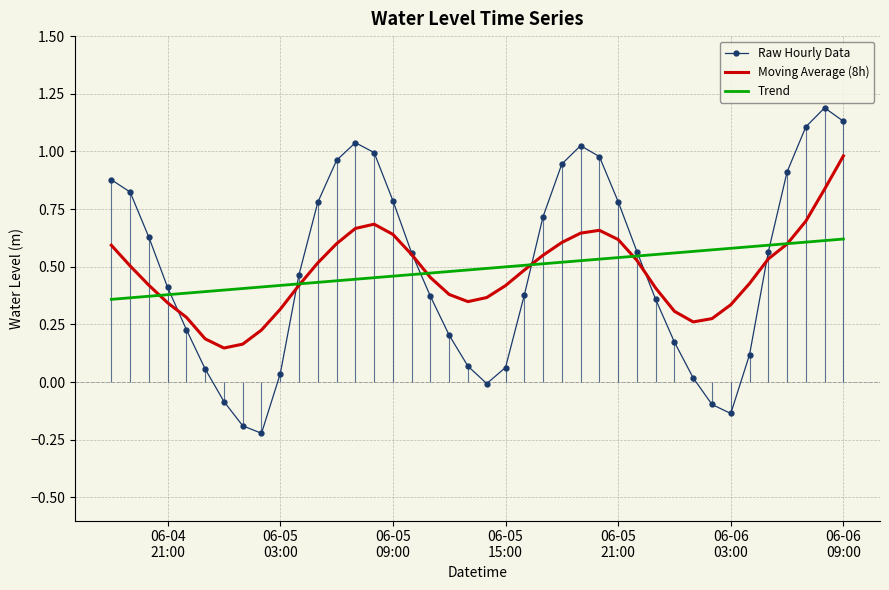

What is the maximum value for Raw Hourly Data?

1.2